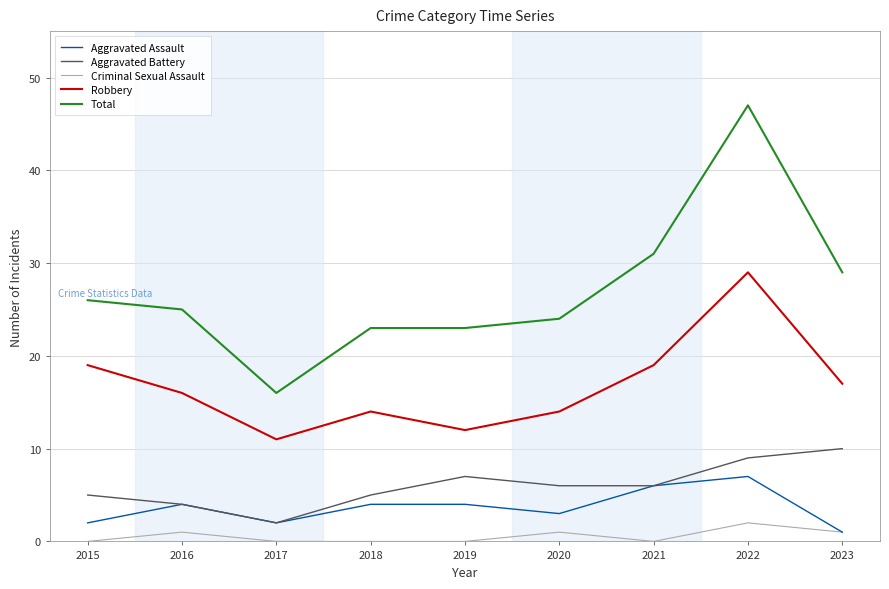

How many interior local valleys does the Aggravated Assault series have?

2